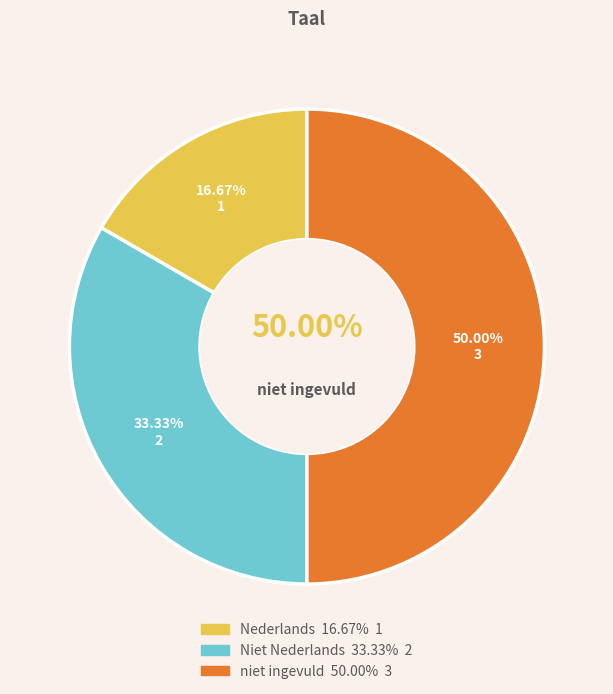

What percentage is the niet ingevuld slice, to the nearest percent?

50%